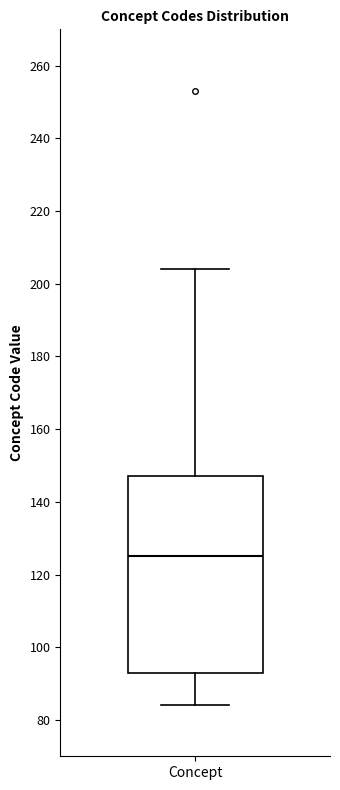

Read this box plot against the y-axis: the position of the median line, the range covered by the box, and the ends of both whiskers. The values are not printed on the chart, so give them approximately, as read against the axis.

median 126, box 94 to 148, whiskers 84 to 204